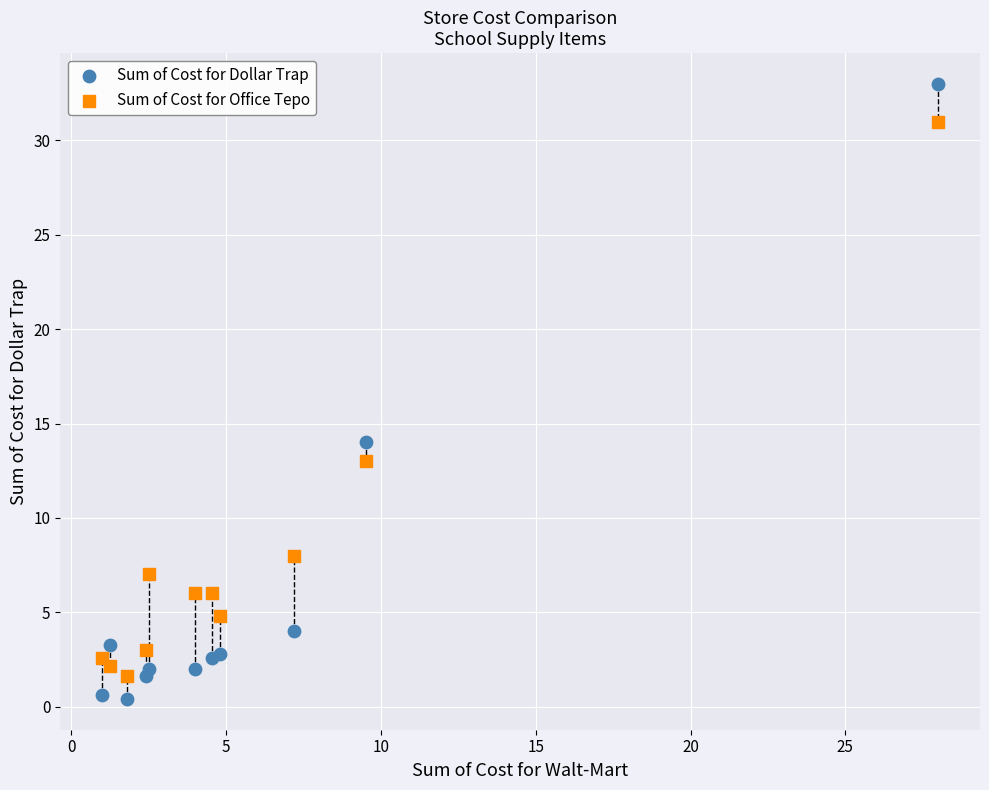

In the Sum of Cost for Office Tepo series, what Y value is closest to 16?

13.0